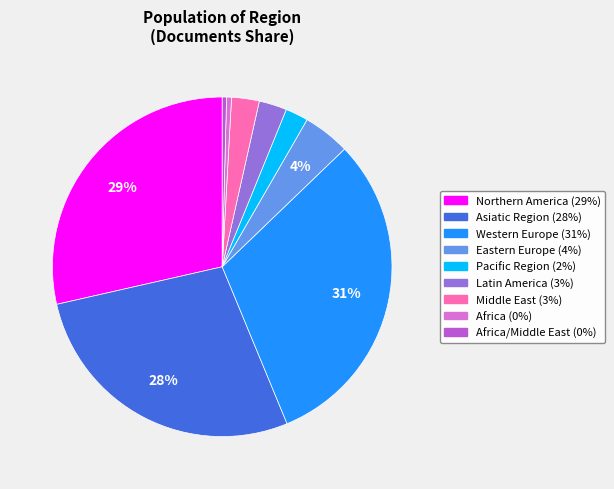

To the nearest percent, what is the difference between the largest and smallest slice percentages?

31%